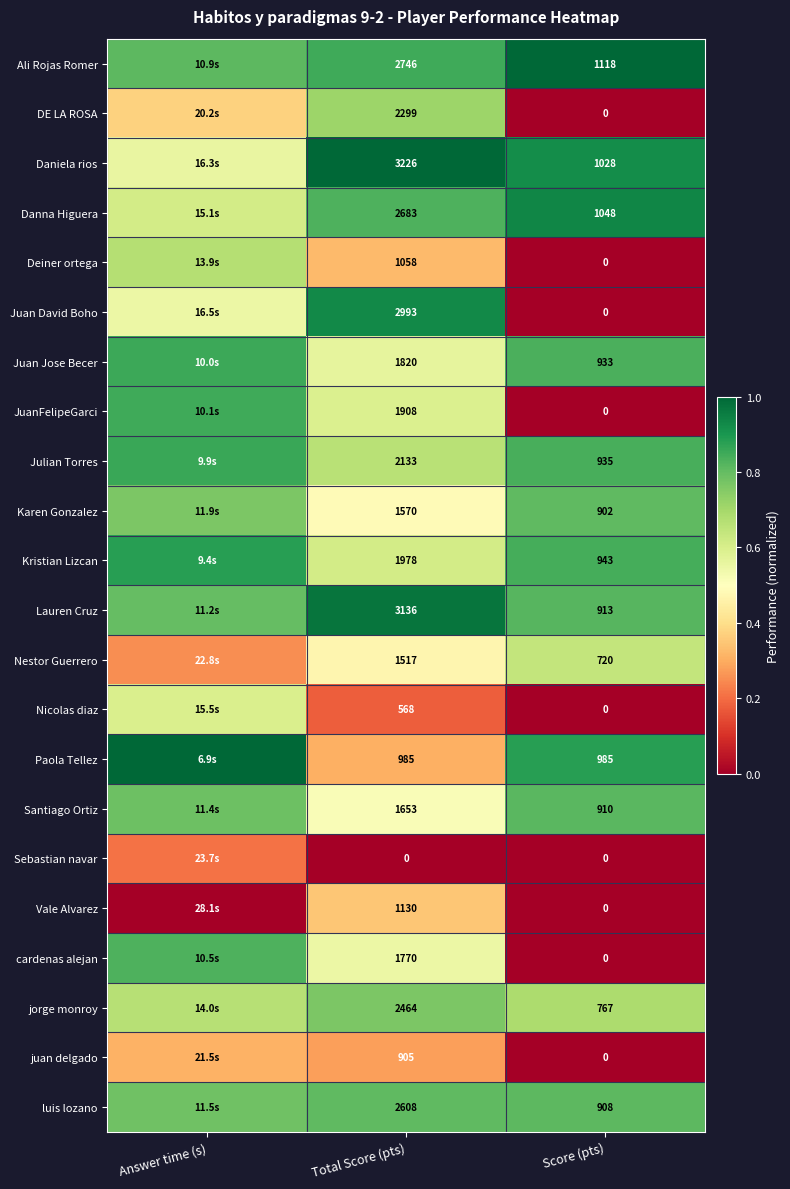

Which series changed the most between Total Score (pts) and Score (pts)?

Juan David Boho